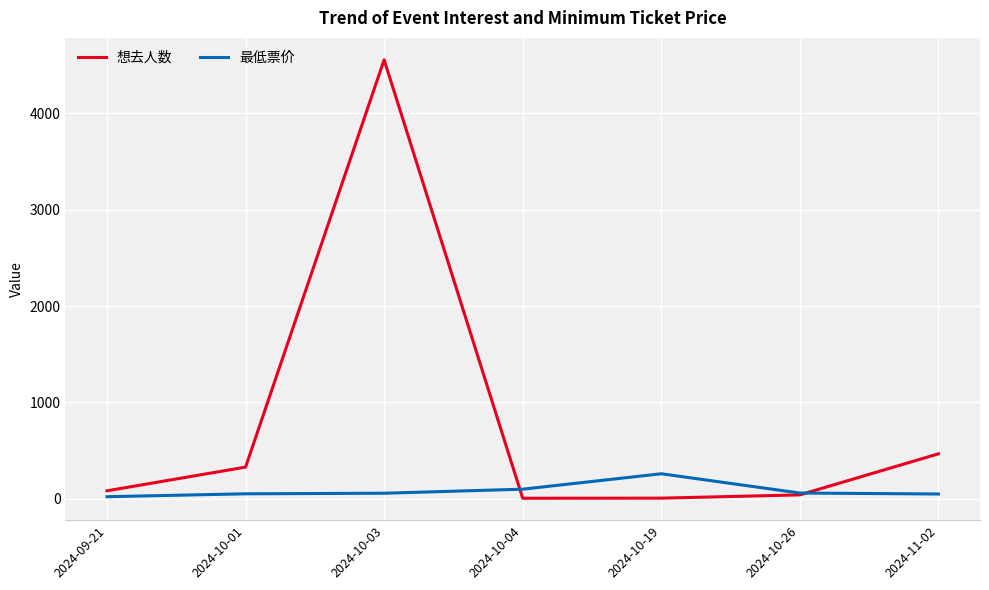

What is the maximum value for 想去人数?

4556